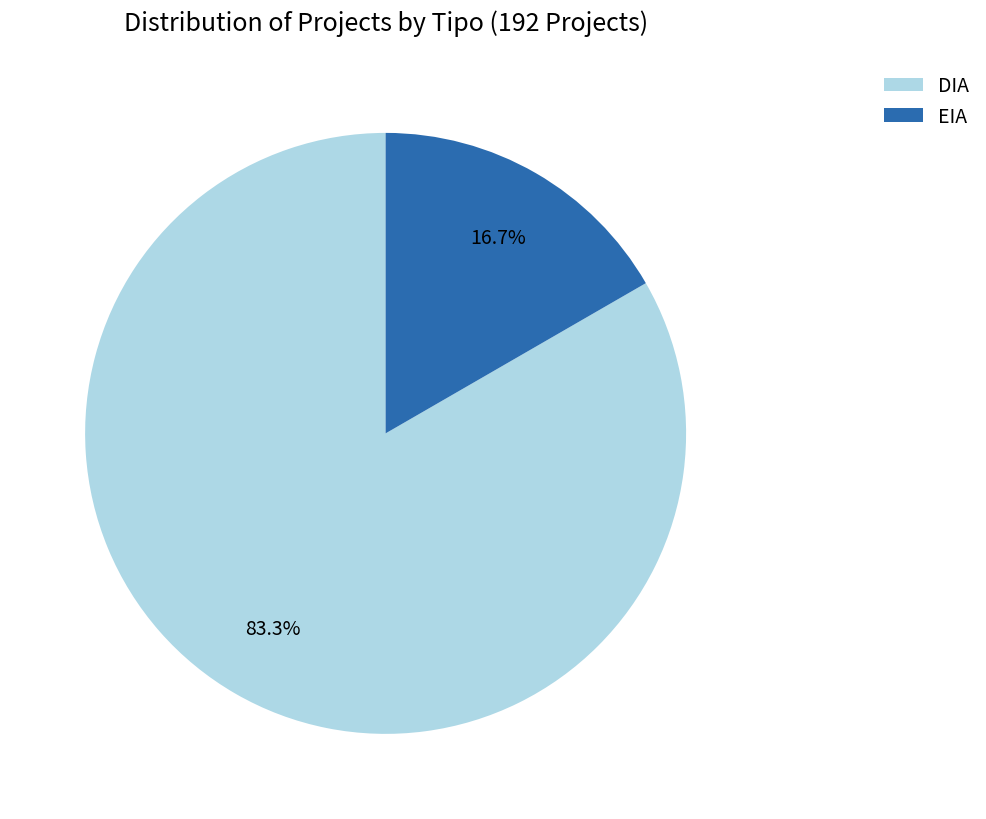

To the nearest percent, what percentage of the pie is EIA?

17%